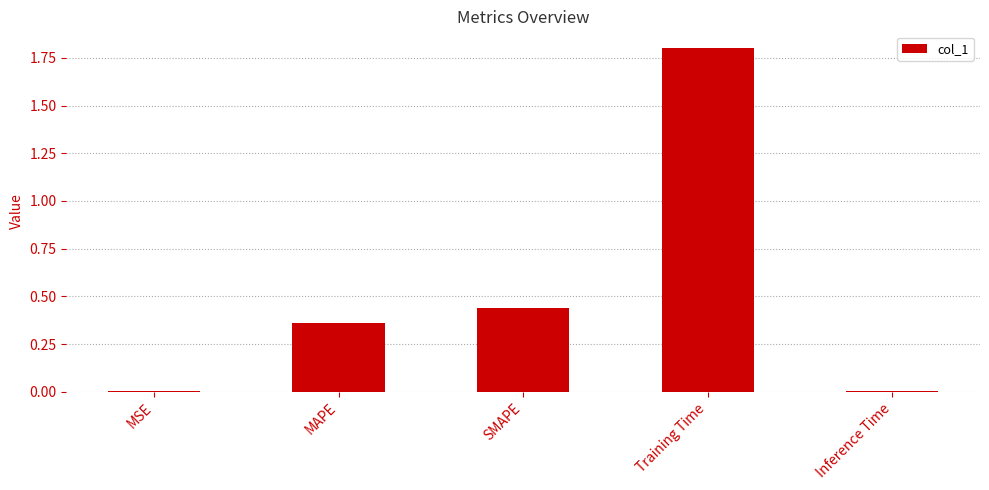

Which has a higher value, Training Time or MAPE?

Training Time